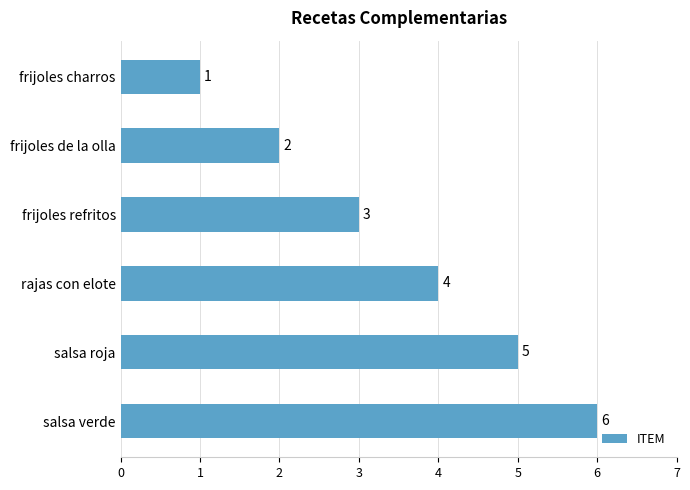

What is the ratio of the value at salsa roja to the value at frijoles de la olla?

2.5